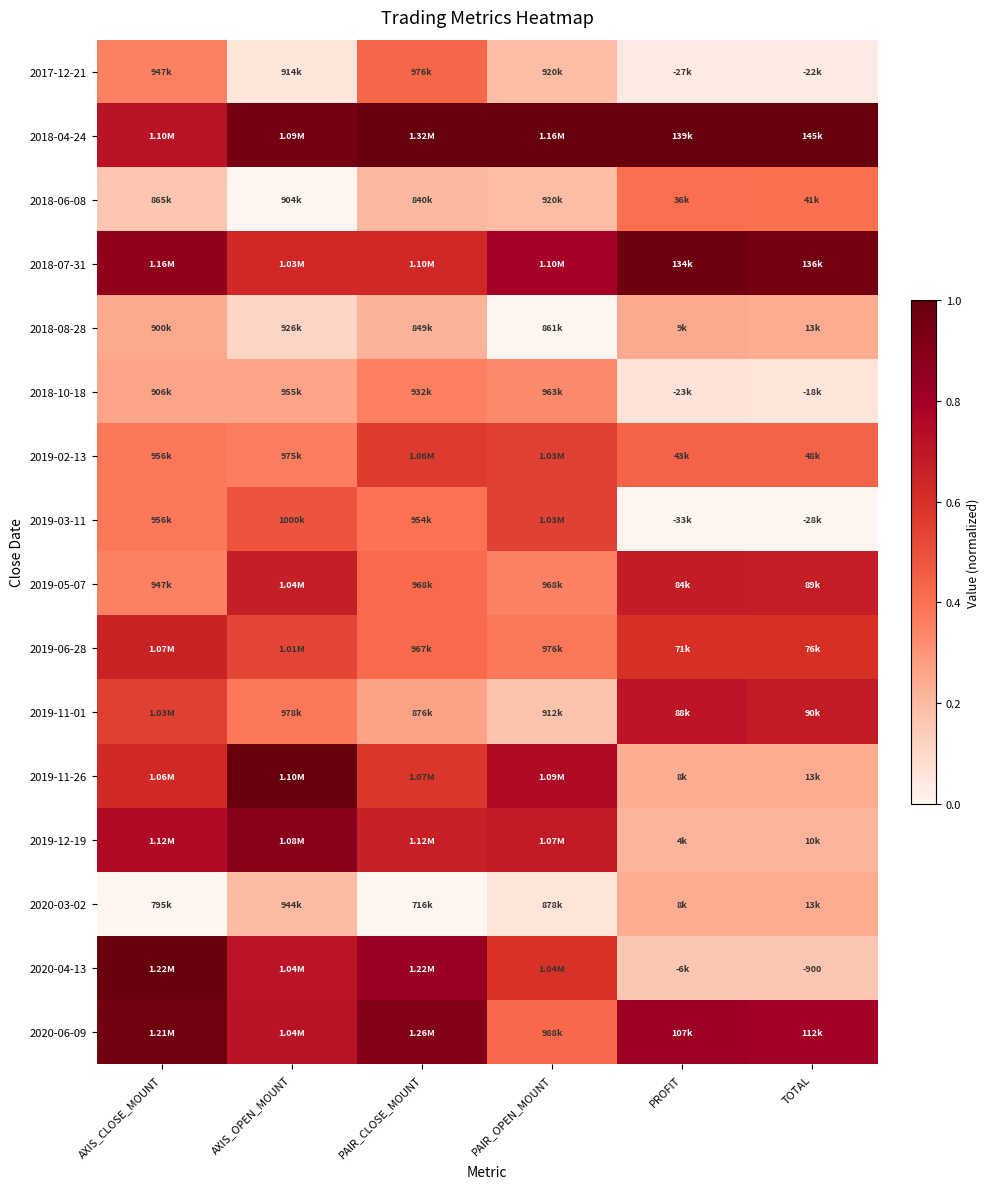

Which series has the widest spread of values?

2020-04-13